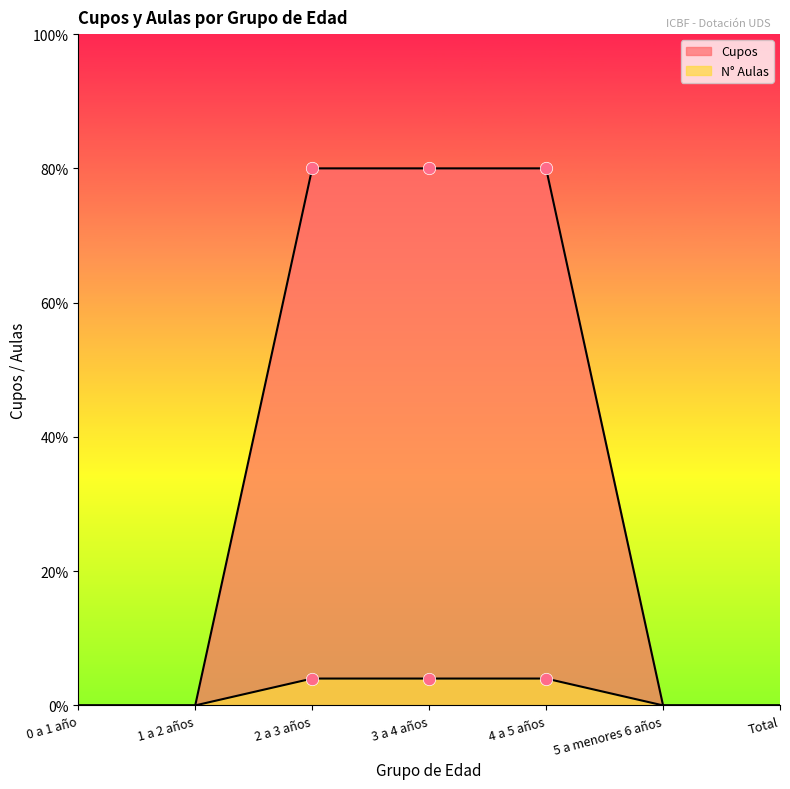

Which series reaches the minimum Y coordinate?

Cupos